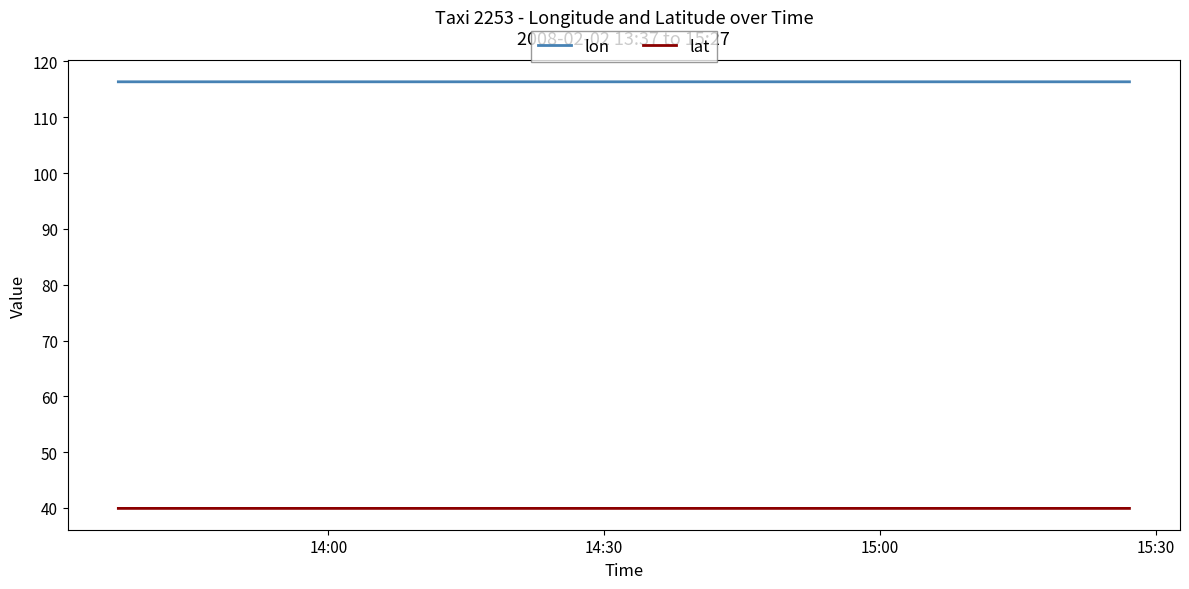

Rank the series by their average value, from highest to lowest.

lon, lat